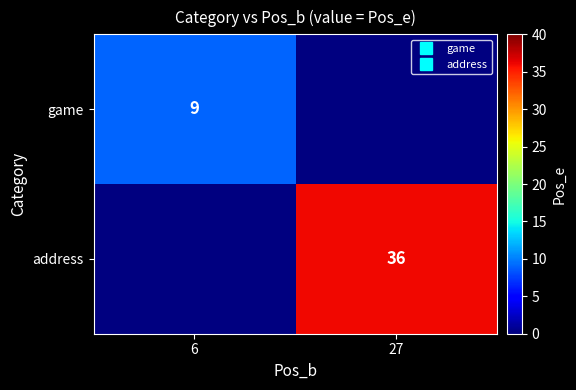

At which label is game closest to 9?

6